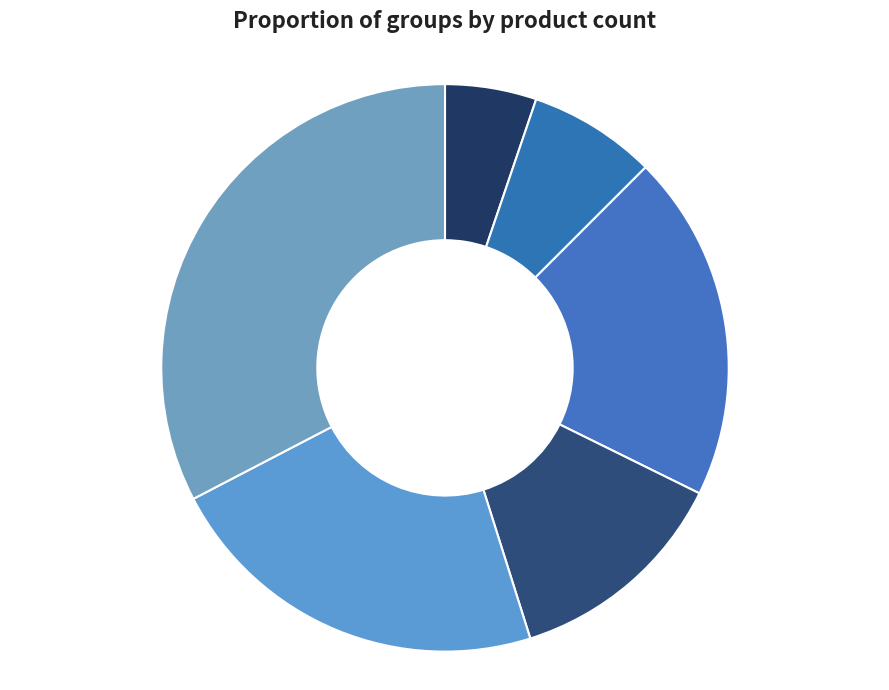

Which slice is the largest?

22